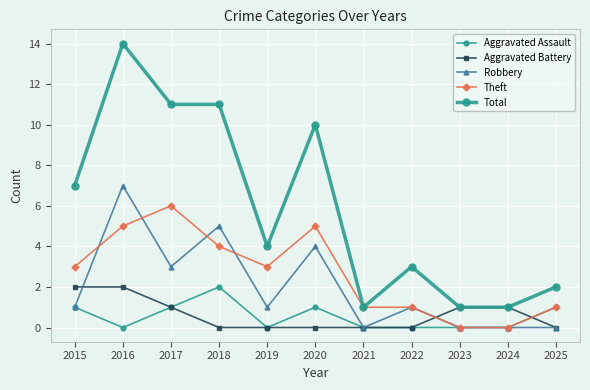

The value of Robbery at 2021 is -2. True or false?

False